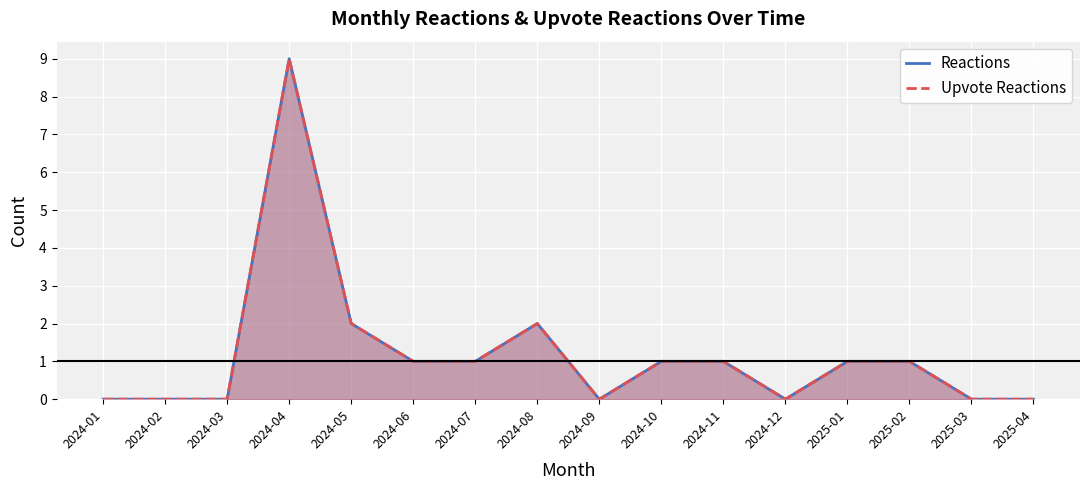

Is it true that Reactions equals 2 at 2024-10?

False